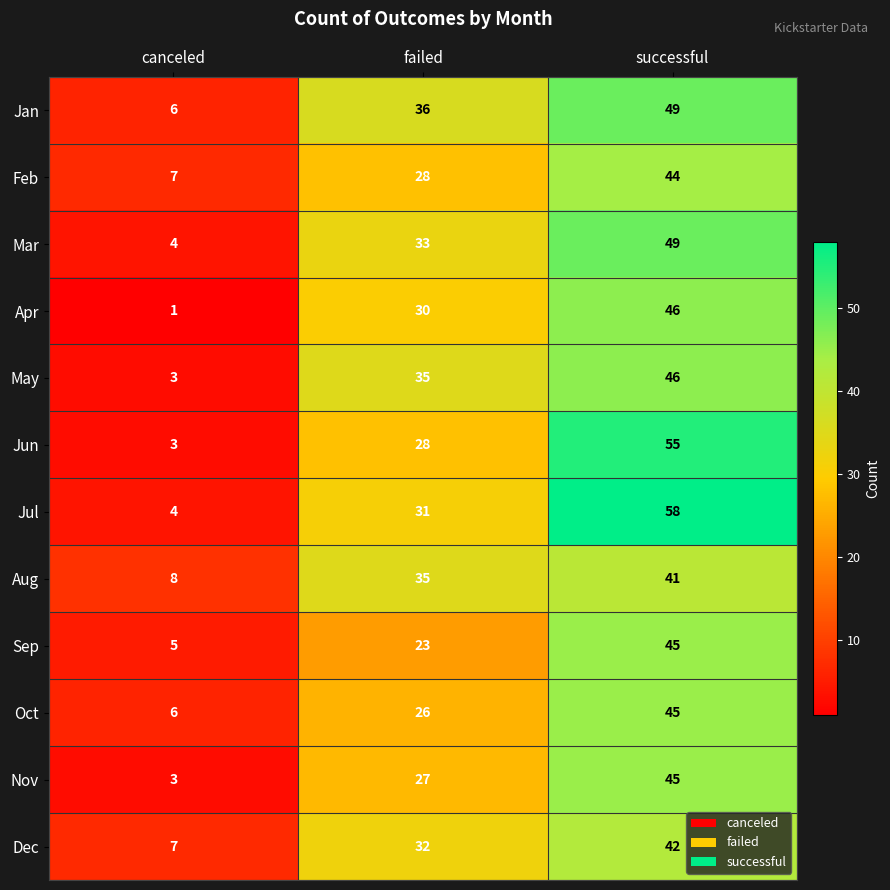

What is the spread (max minus min) of values at failed?

13